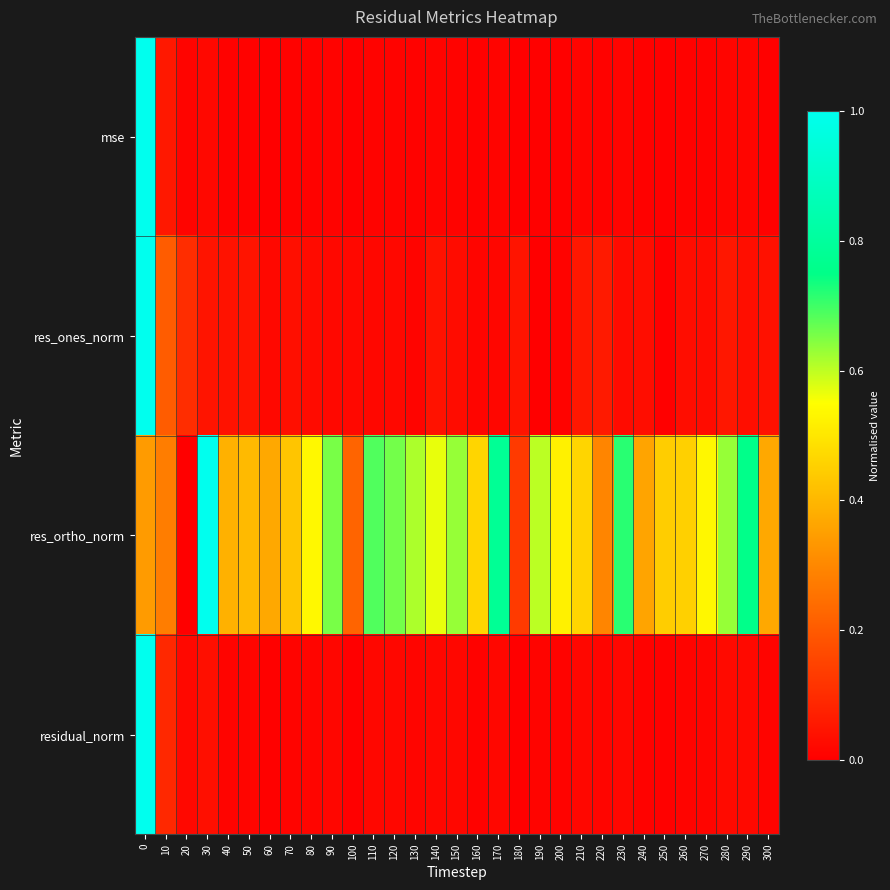

Reading right to left, extract all data points from this chart.

mse: 300=0.0	290=0.0	280=0.0	270=0.0	260=0.0	250=0.0	240=0.0	230=0.0	220=0.0	210=0.0	200=0.0	190=0.0	180=0.0	170=0.0	160=0.0	150=0.0	140=0.0	130=0.0	120=0.0	110=0.0	100=0.0	90=0.0	80=0.0	70=0.0	60=0.0	50=0.0	40=0.0	30=0.0	20=0.0	10=0.1	0=1.0
res_ones_norm: 300=0.0	290=0.0	280=0.1	270=0.0	260=0.0	250=0.0	240=0.0	230=0.0	220=0.1	210=0.1	200=0.0	190=0.0	180=0.0	170=0.0	160=0.0	150=0.0	140=0.0	130=0.0	120=0.0	110=0.0	100=0.0	90=0.0	80=0.0	70=0.0	60=0.0	50=0.0	40=0.0	30=0.0	20=0.1	10=0.2	0=1.0
res_ortho_norm: 300=0.4	290=0.8	280=0.6	270=0.5	260=0.5	250=0.4	240=0.4	230=0.7	220=0.3	210=0.5	200=0.5	190=0.6	180=0.1	170=0.8	160=0.5	150=0.6	140=0.6	130=0.6	120=0.7	110=0.7	100=0.2	90=0.7	80=0.5	70=0.4	60=0.4	50=0.4	40=0.4	30=1.0	20=0.0	10=0.3	0=0.3
residual_norm: 300=0.0	290=0.0	280=0.0	270=0.0	260=0.0	250=0.0	240=0.0	230=0.0	220=0.0	210=0.0	200=0.0	190=0.0	180=0.0	170=0.0	160=0.0	150=0.0	140=0.0	130=0.0	120=0.0	110=0.0	100=0.0	90=0.0	80=0.0	70=0.0	60=0.0	50=0.0	40=0.0	30=0.0	20=0.0	10=0.1	0=1.0